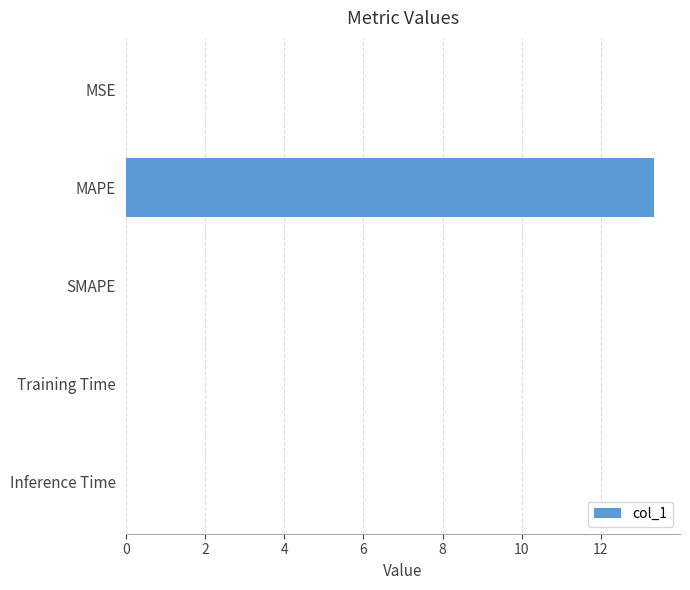

The value at MSE is 0.0. True or false?

True